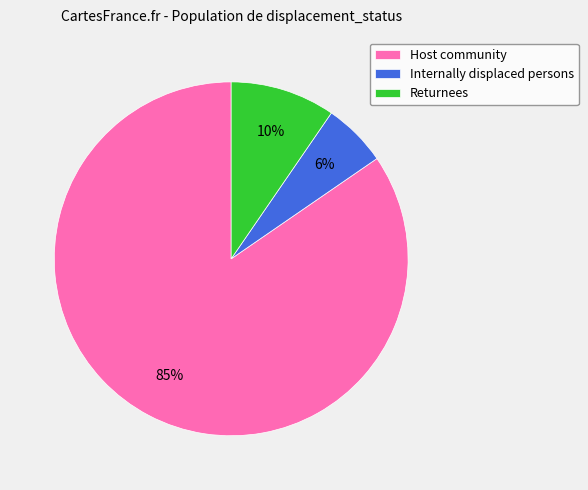

Rank the categories by value from lowest to highest.

Internally displaced persons, Returnees, Host community